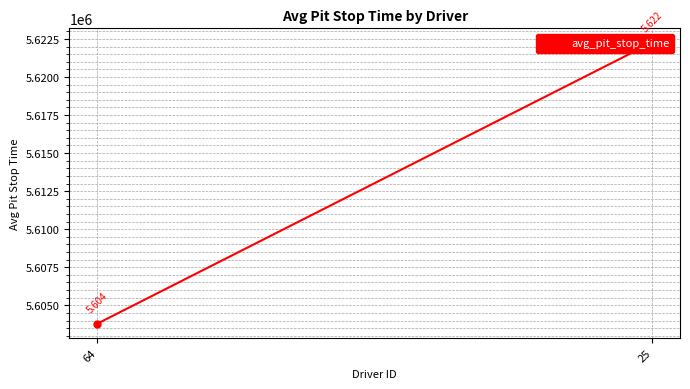

Reading left to right, what are all the values shown in this chart?

64=5603787	25=5622267